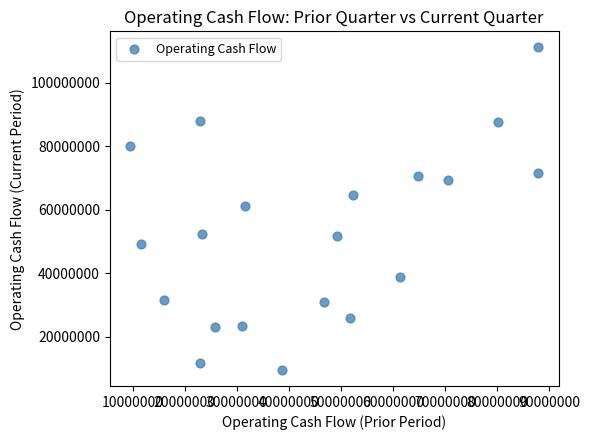

What is the range of X values (max minus min)?

78358000